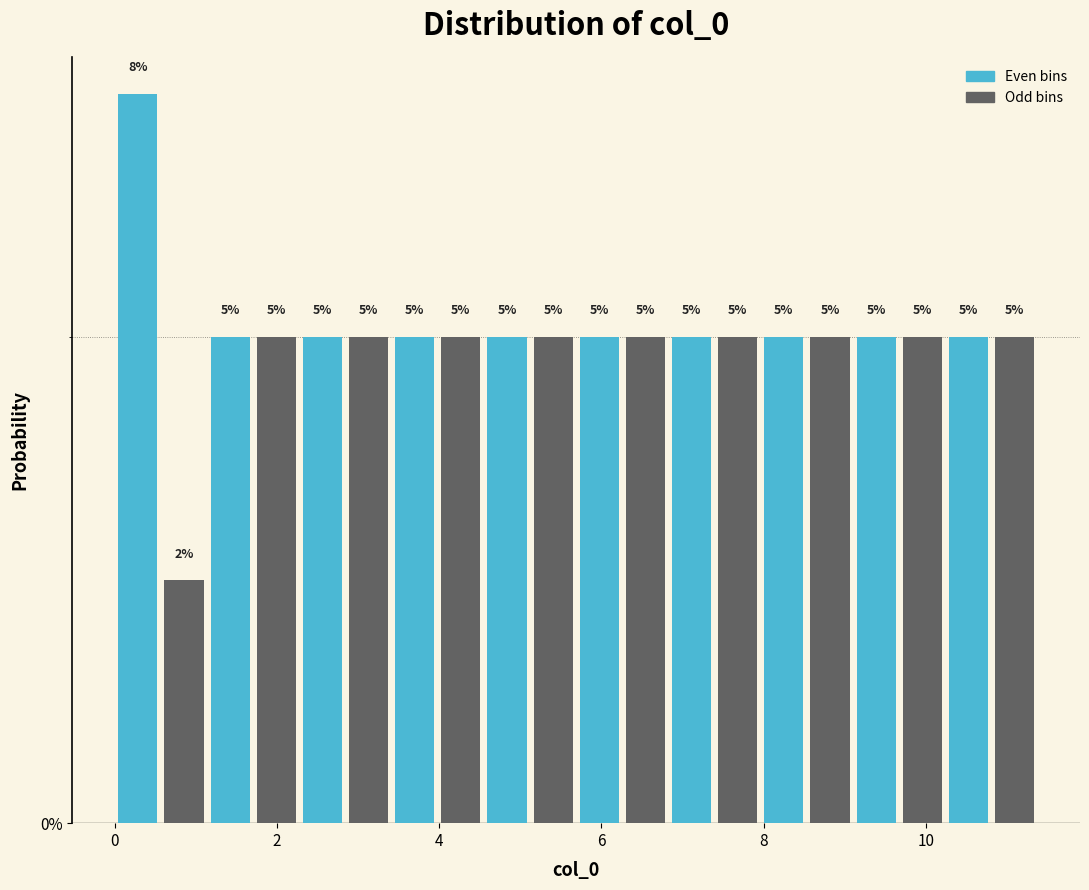

Around what value on the x-axis is the tallest bar? Give the approximate position of its centre, as read against the axis.

0.2